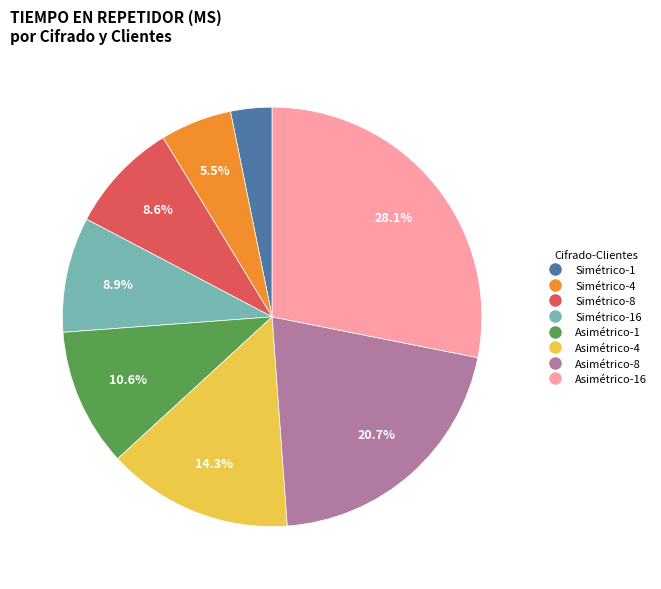

To the nearest percent, what is the average slice percentage?

12%